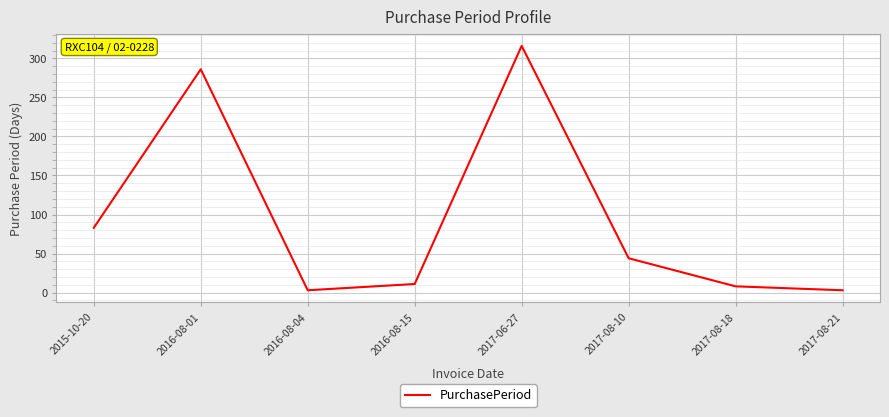

At which category does the data reach its first local valley?

2016-08-04